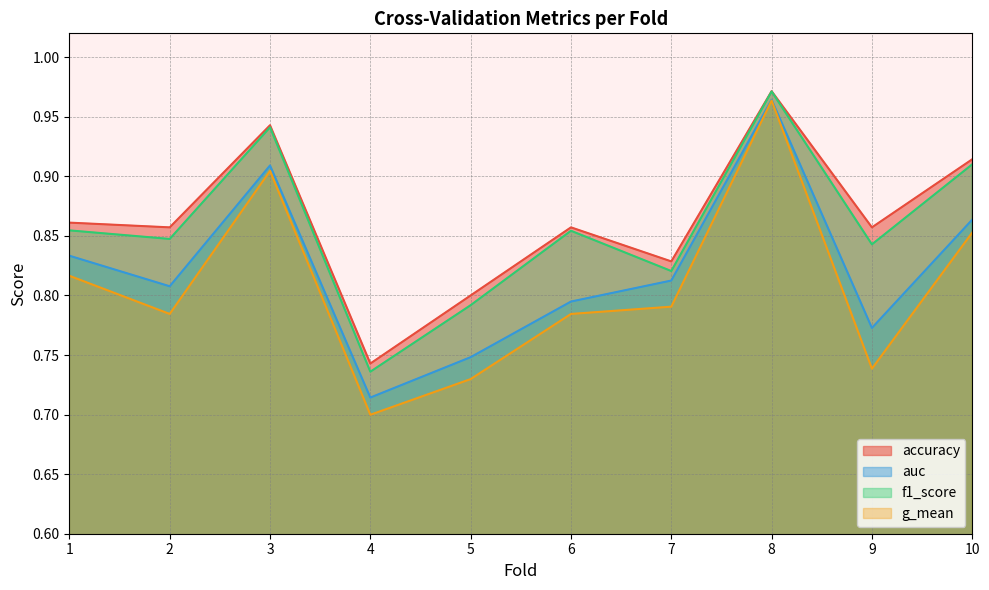

What value does the auc series have at 10?

0.9